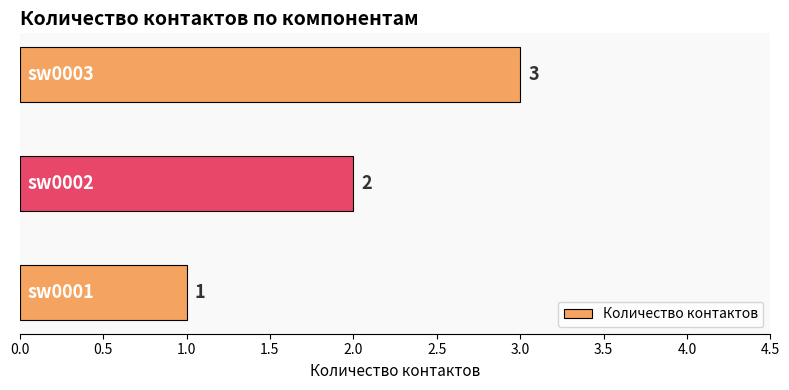

What is the approximate value at sw0002?

2